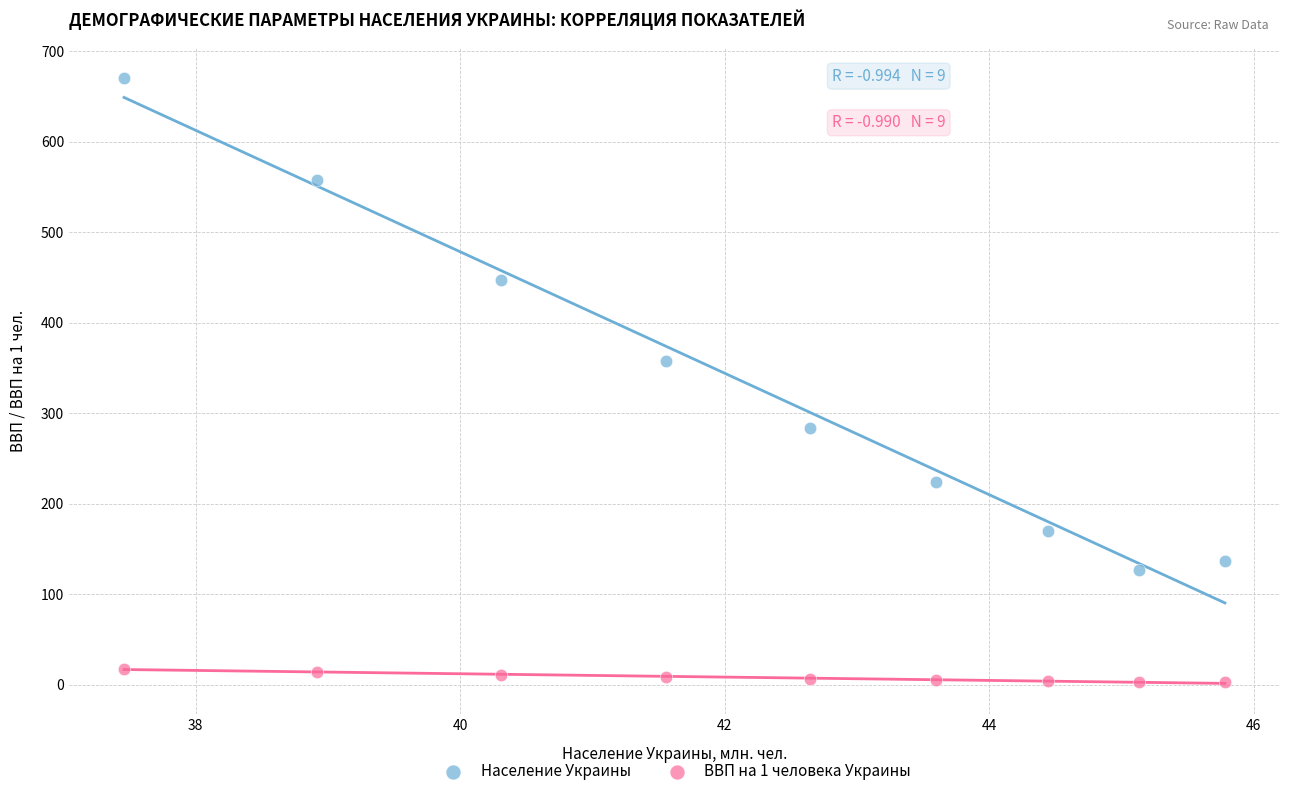

Across all data points, what is the range of X values (max minus min)?

8.3